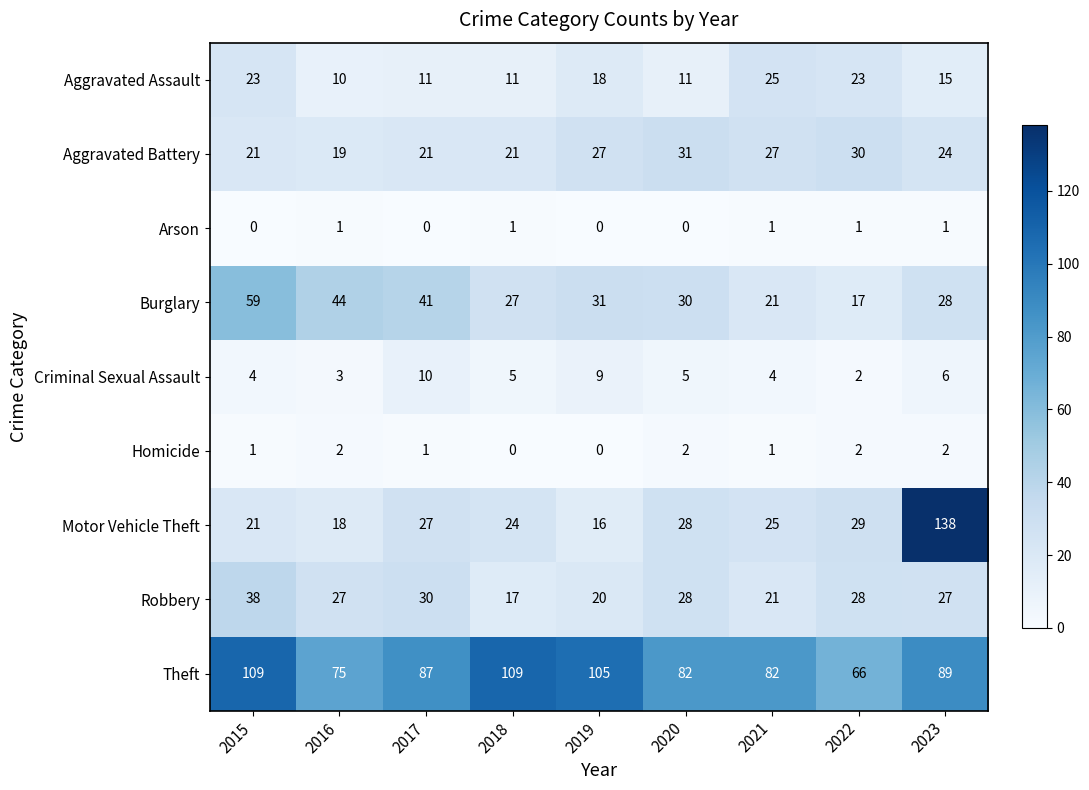

What value does the Criminal Sexual Assault series have at 2017?

10